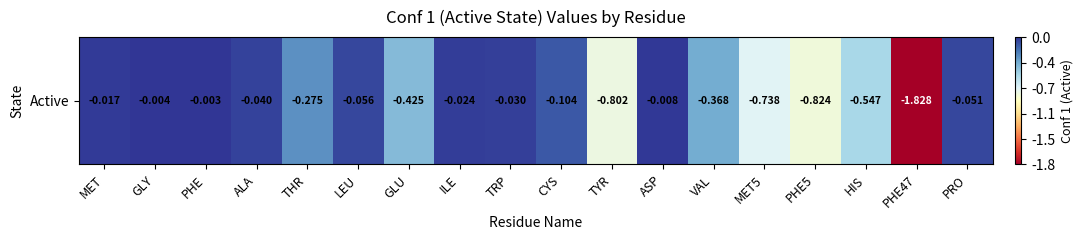

What is the sum of all values?

-6.1